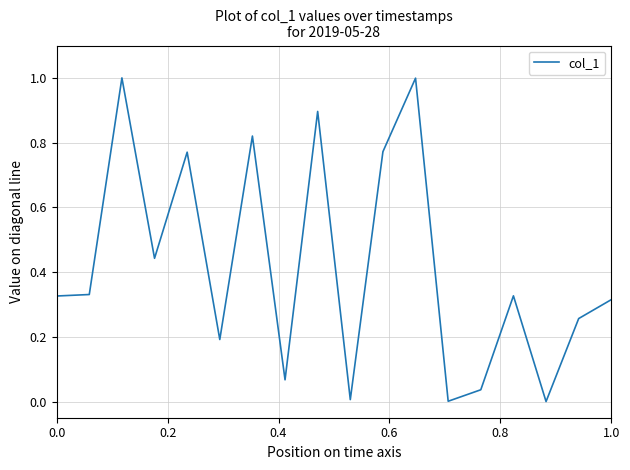

What is the greatest value displayed?

1.0